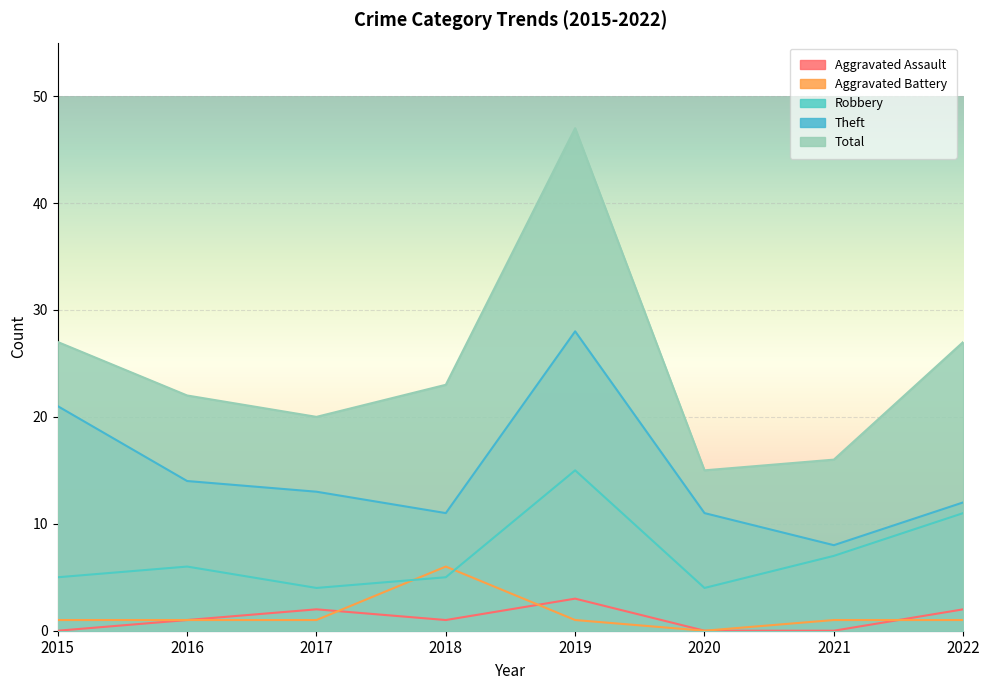

Reading left to right, transcribe all the data shown in this chart.

Aggravated Assault: 0	1	2	1	3	0	0	2
Aggravated Battery: 1	1	1	6	1	0	1	1
Robbery: 5	6	4	5	15	4	7	11
Theft: 21	14	13	11	28	11	8	12
Total: 27	22	20	23	47	15	16	27